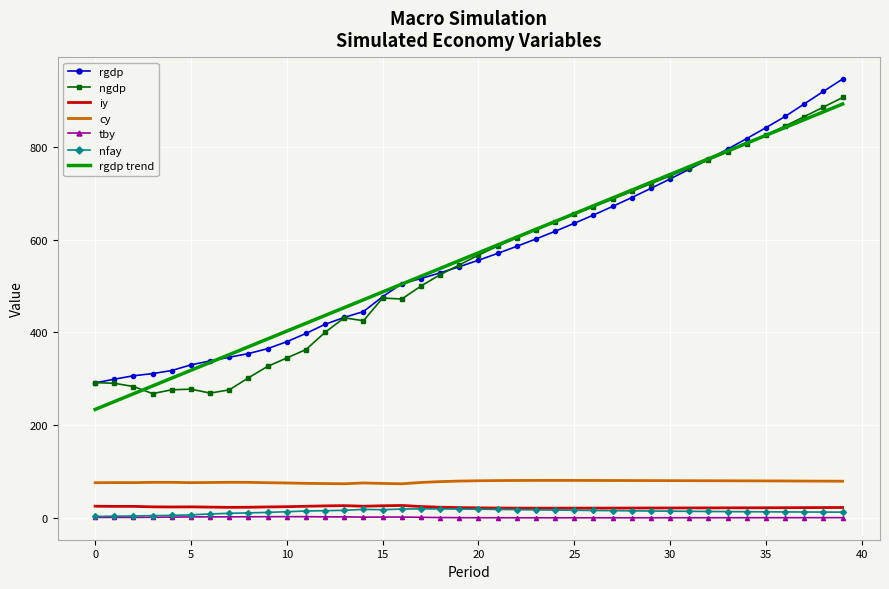

How many values in the iy series exceed 21?

26